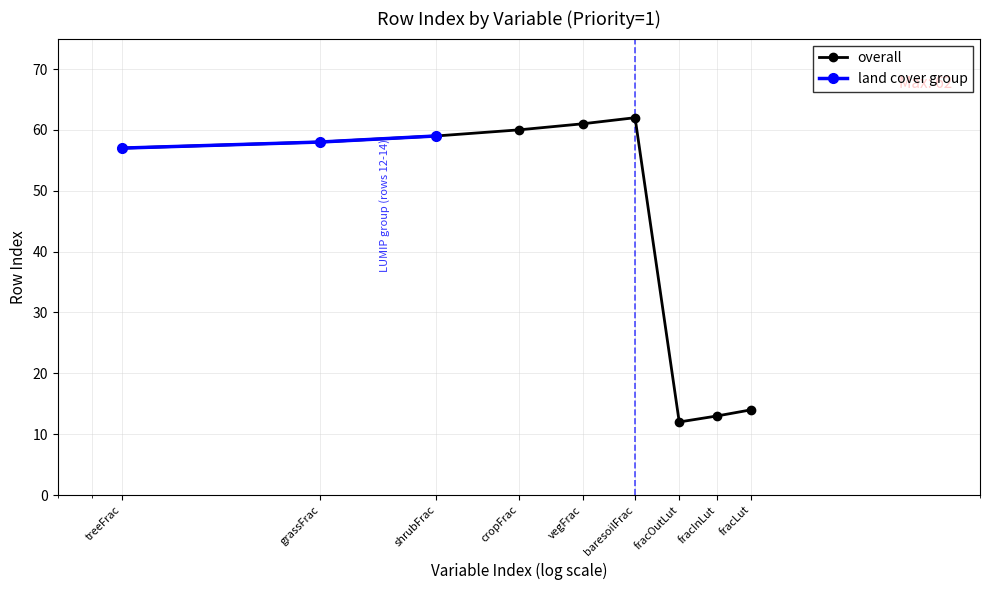

What is the change in value from shrubFrac to vegFrac?

+2